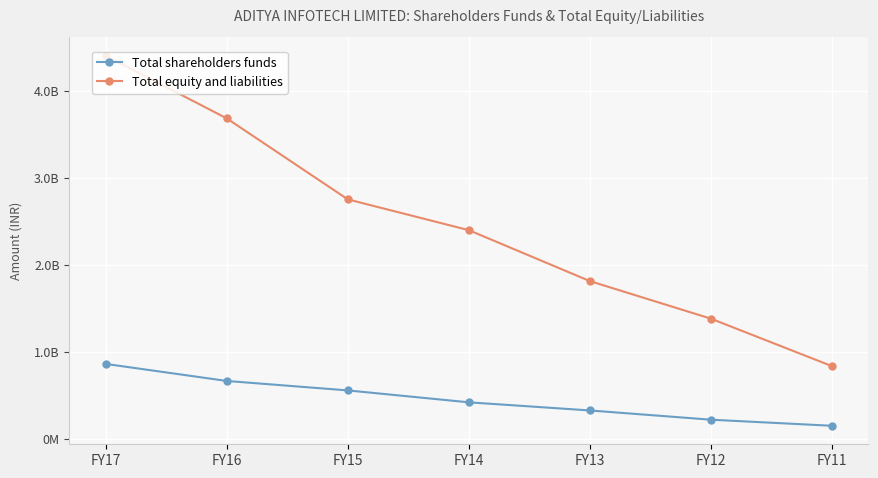

At which label does Total equity and liabilities reach its peak?

FY17